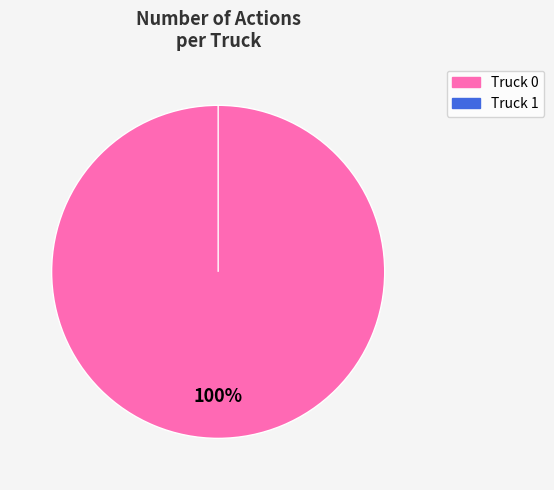

To the nearest percent, what is the combined percentage of Truck 1 and Truck 0?

100%